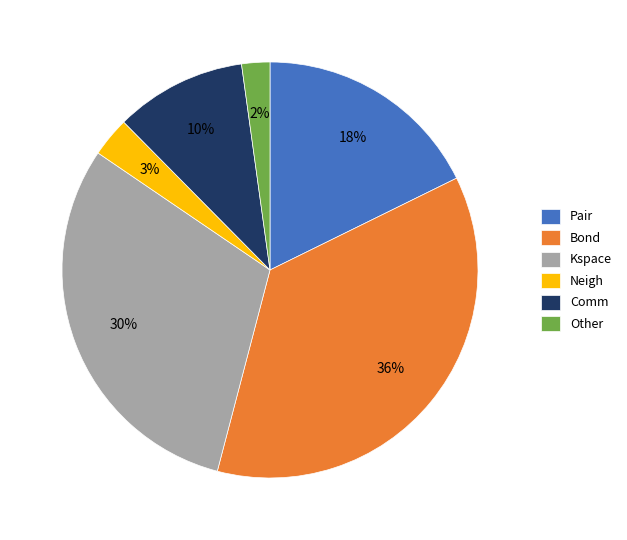

Does any single category account for the majority?

No